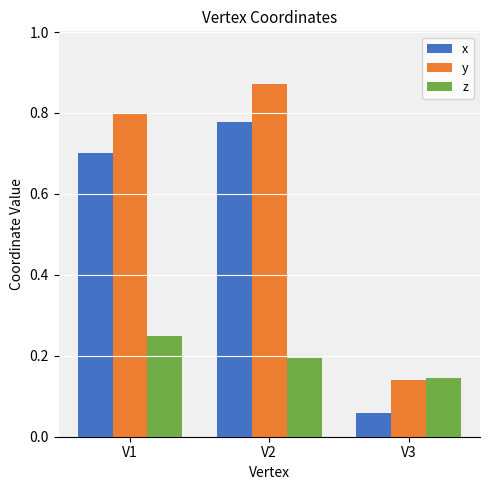

At how many categories does at least one series exceed 0?

3